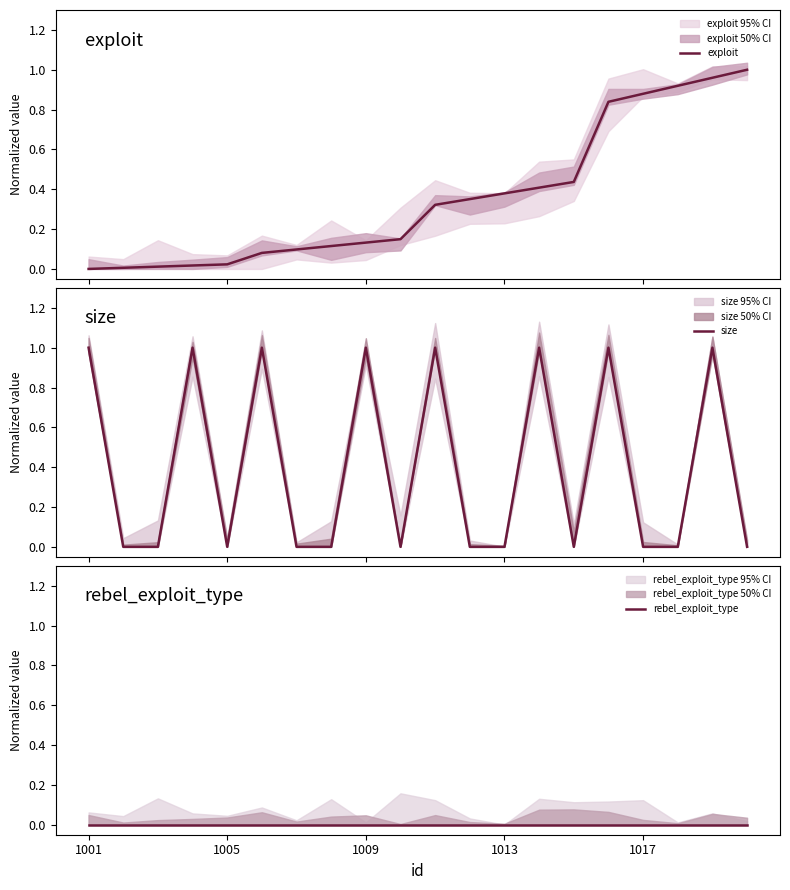

Does the chart display data point markers on the line(s)?

No